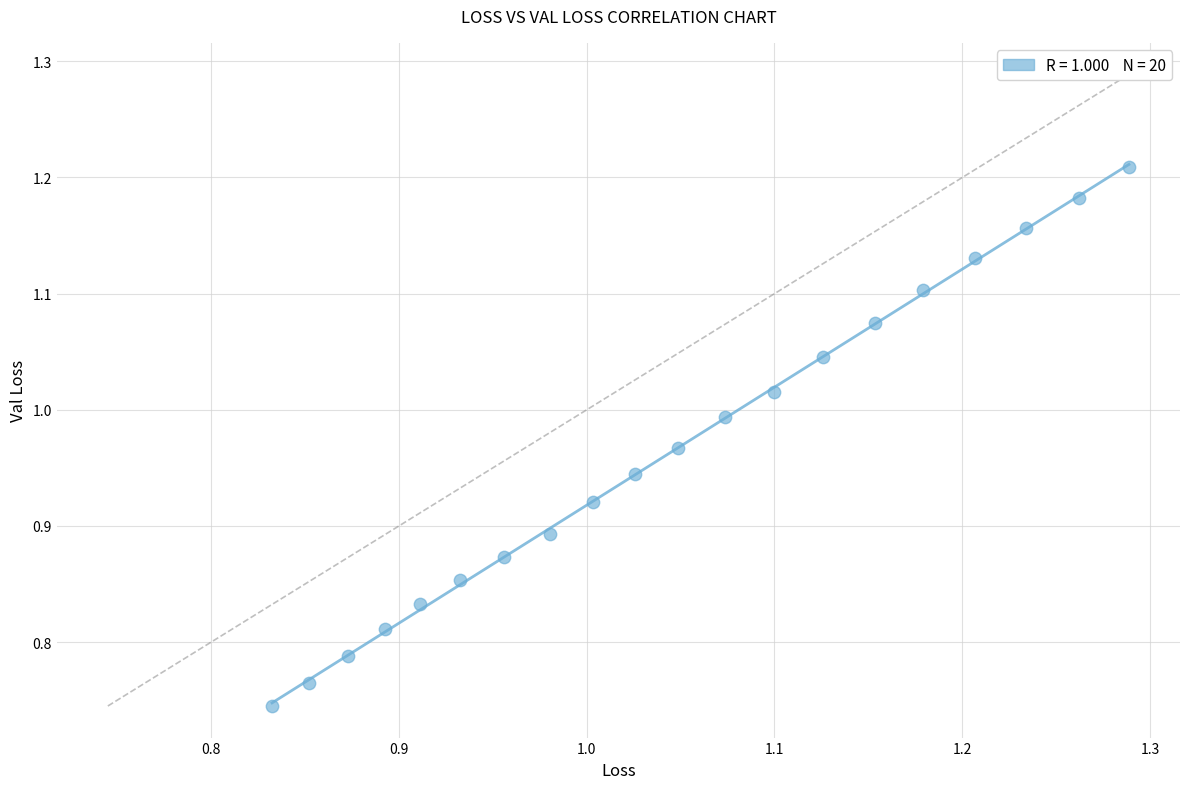

What is the range of X values (max minus min)?

0.5